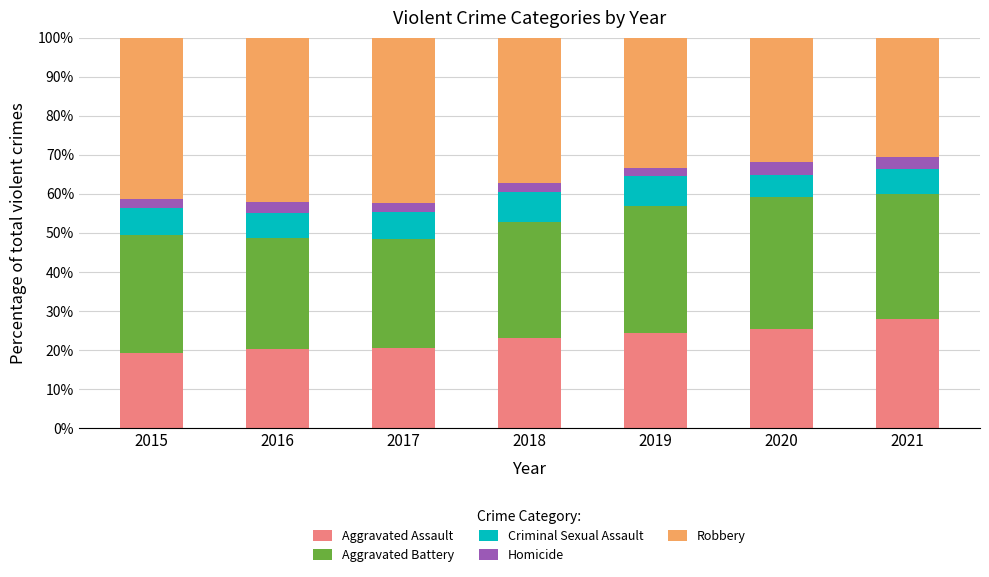

At which label does Aggravated Assault reach its peak?

2021